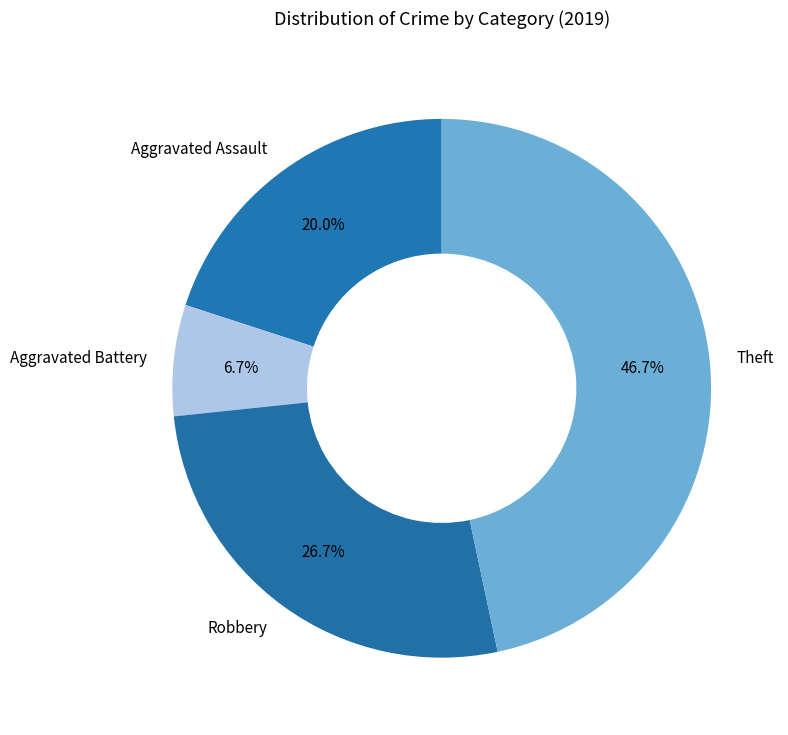

What is the ratio of the value at Aggravated Assault to the value at Aggravated Battery?

3.0